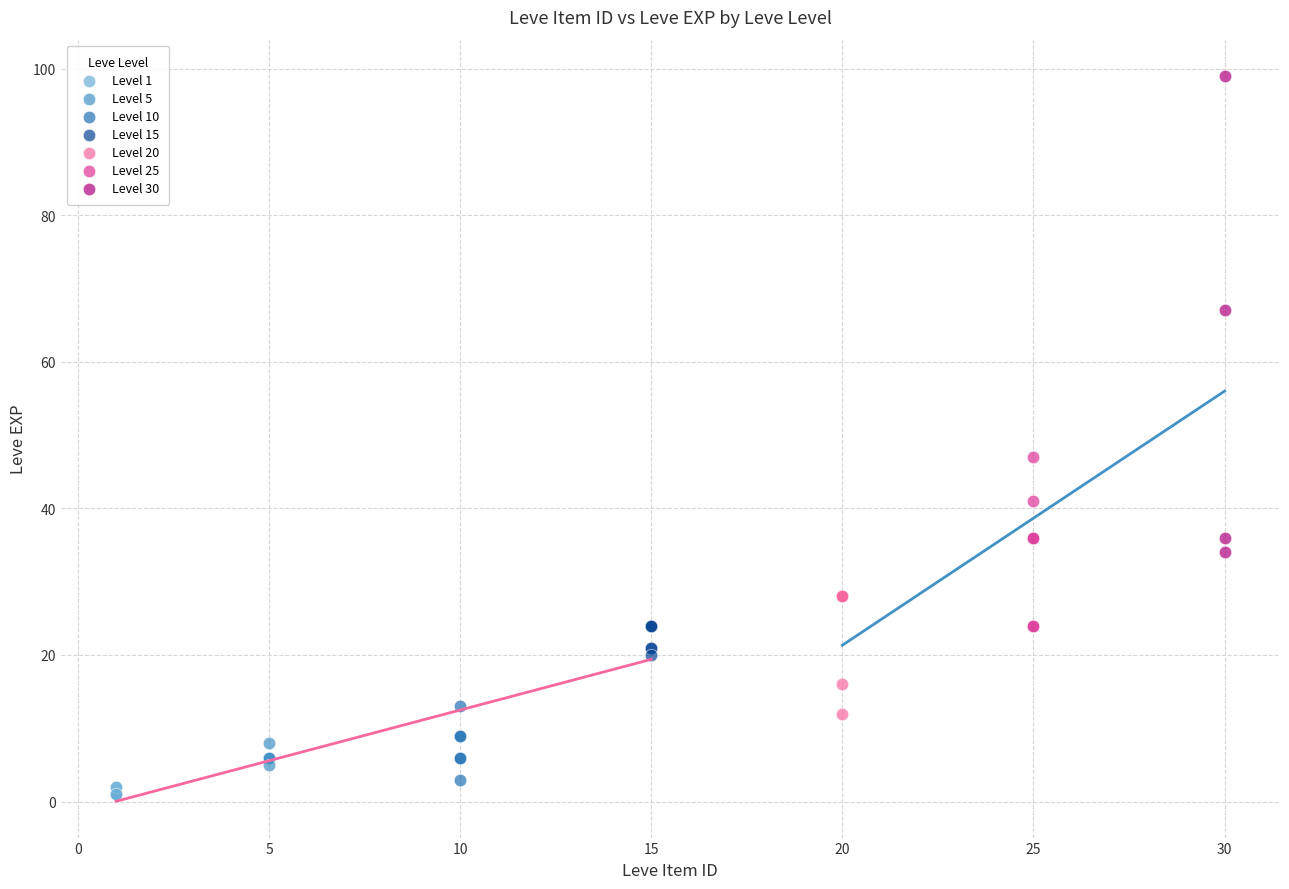

Which series contains the lowest Y value?

Level 1